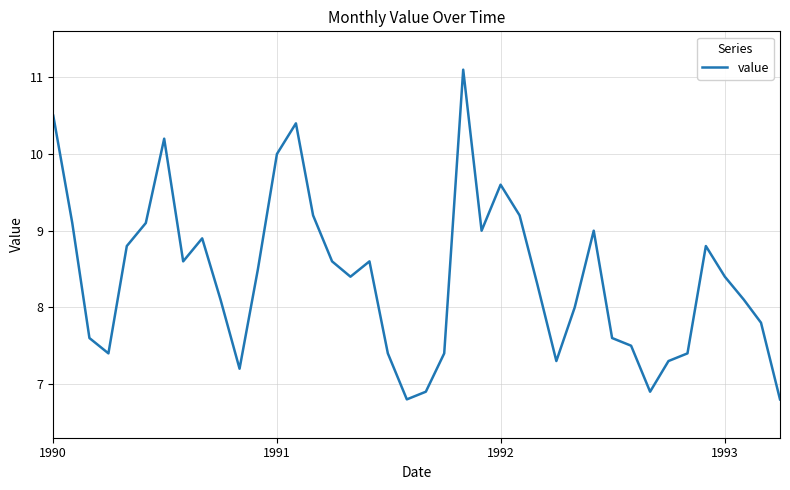

What is the difference between the maximum and minimum values?

4.3